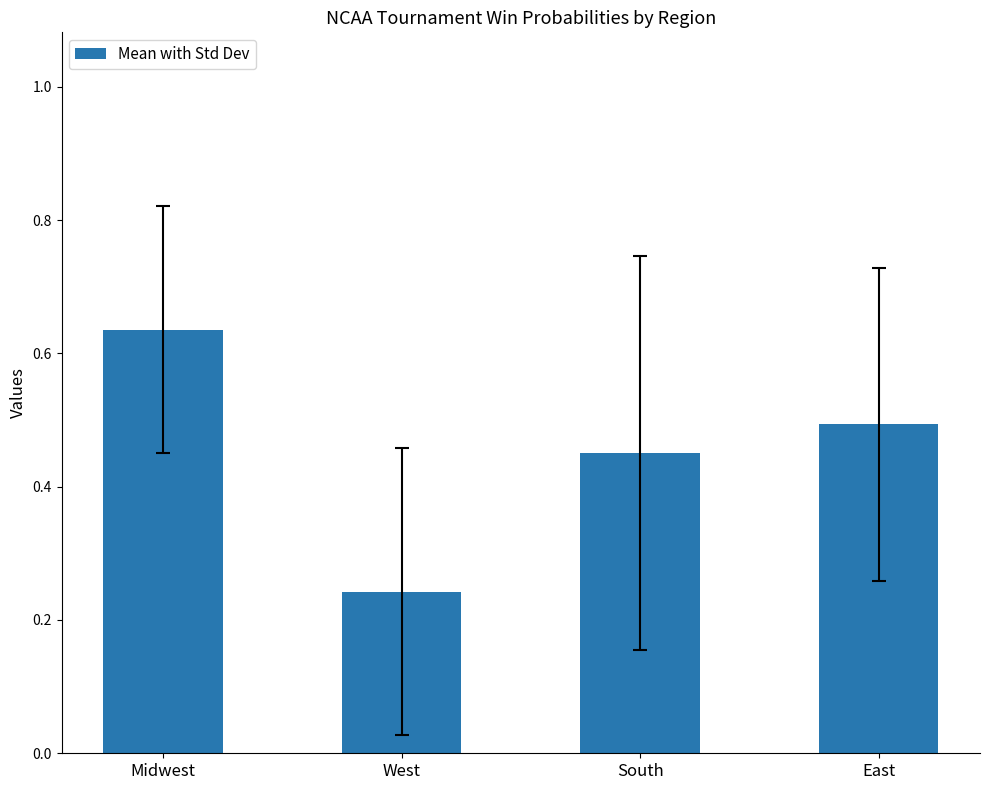

Count the number of data series in this chart.

1